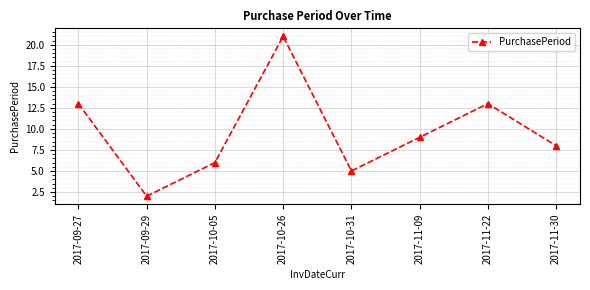

At which category does the data reach its first local peak?

2017-10-26